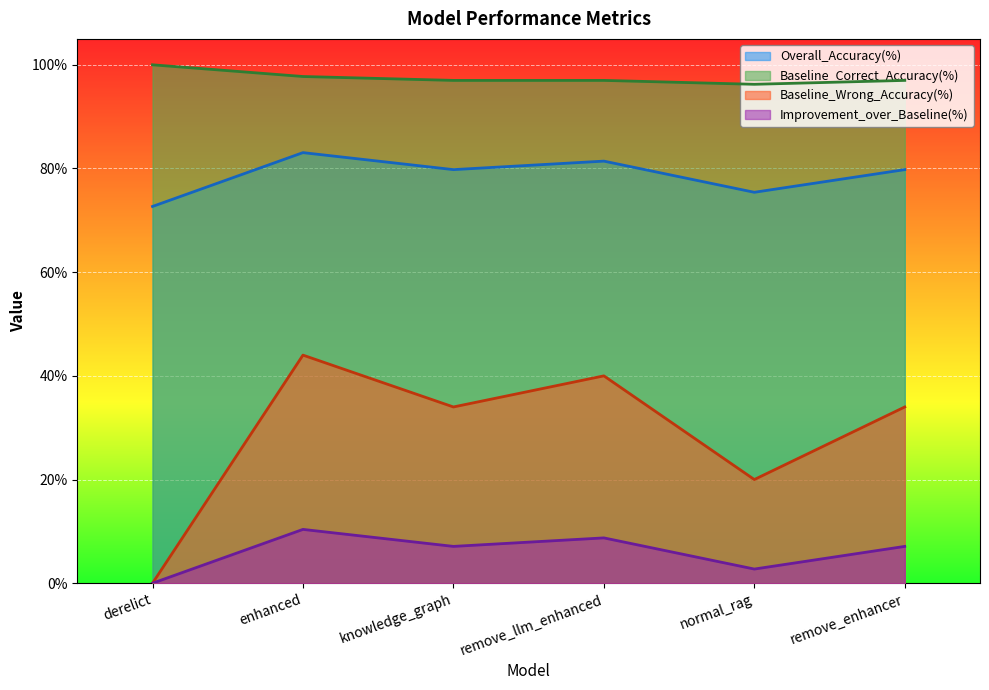

Where is the first local minimum for Improvement_over_Baseline(%)?

knowledge_graph